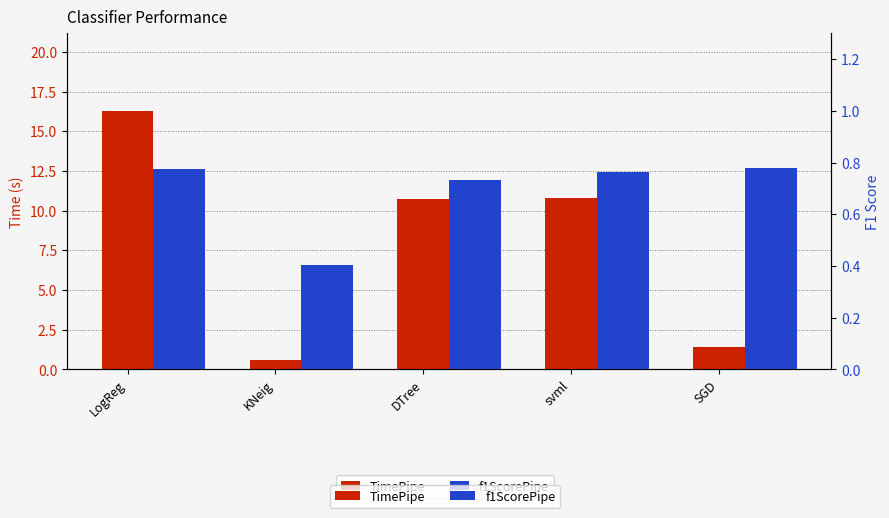

What is the maximum value shown in the chart?

16.3